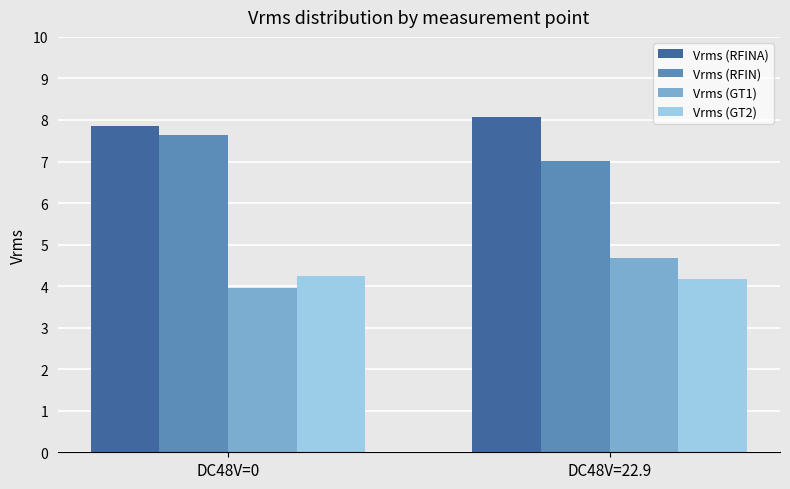

What is the average value of the Vrms (RFINA) series?

8.0